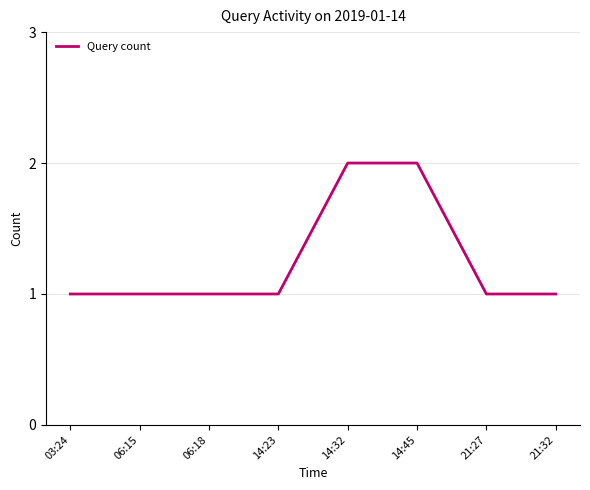

True or false: the data shows 2 at 21:27.

False